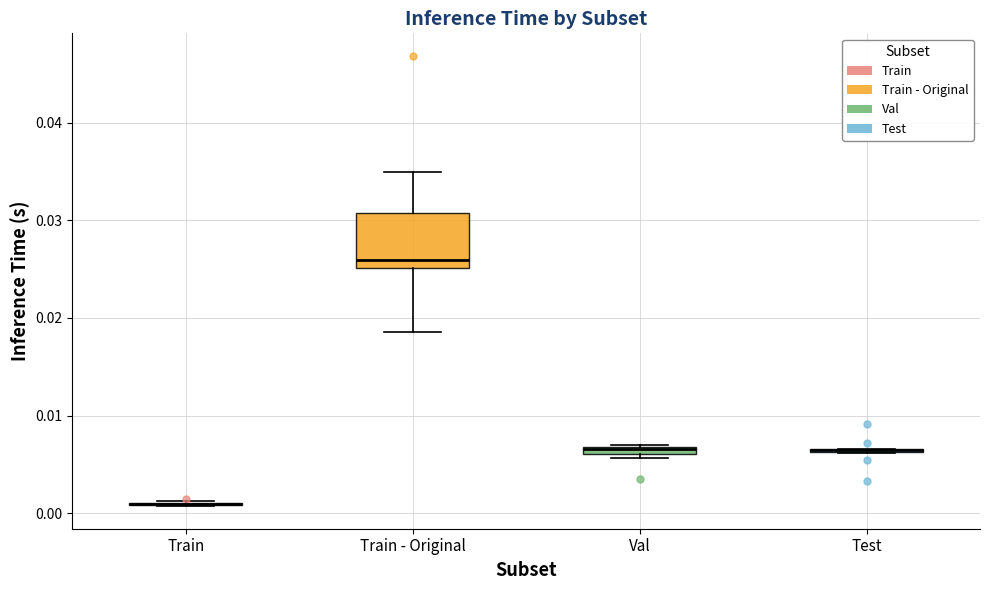

Where is the lower edge of the box for Test on the y-axis? The values are not printed on the chart, so give them approximately, as read against the axis.

0.006